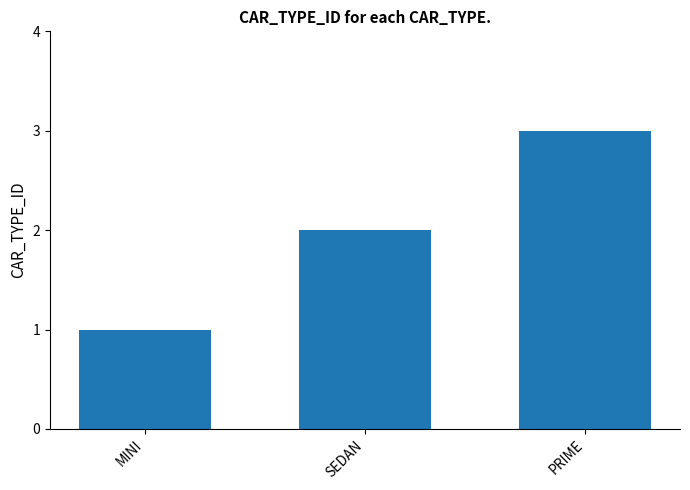

Approximately how many times larger is the value at MINI compared to PRIME?

0.3